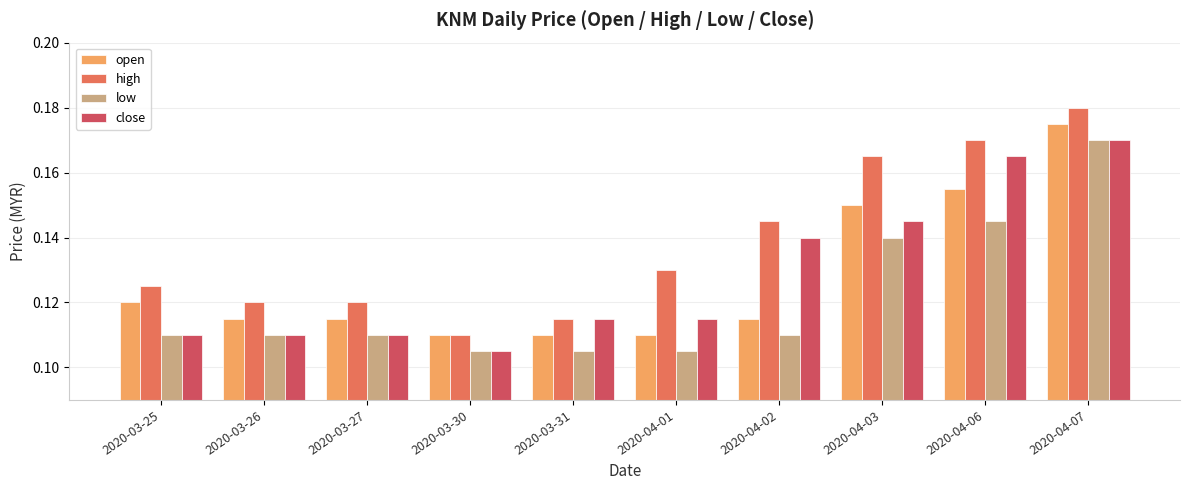

Between 2020-04-01 and 2020-04-03, which series saw the biggest shift?

open